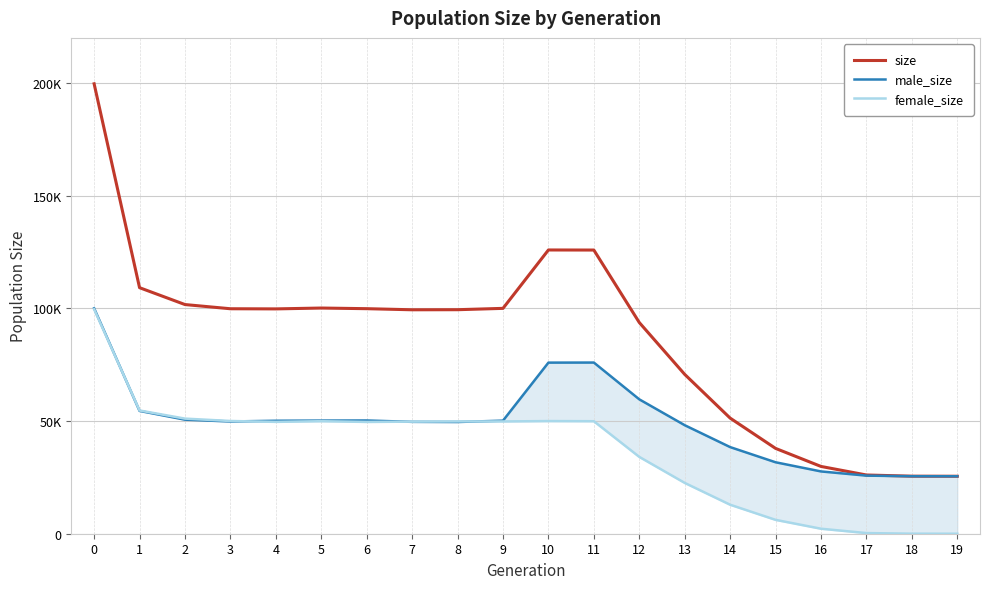

What is the difference between the second highest and second lowest values in the size series?

100368